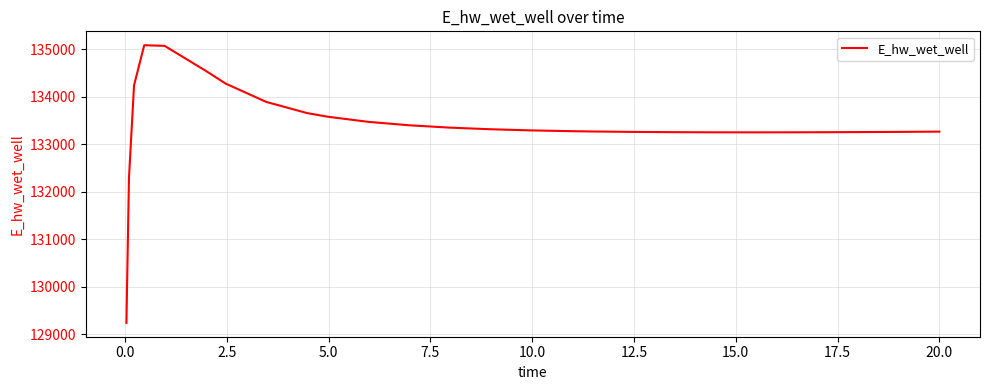

What is the smallest value displayed?

129242.3